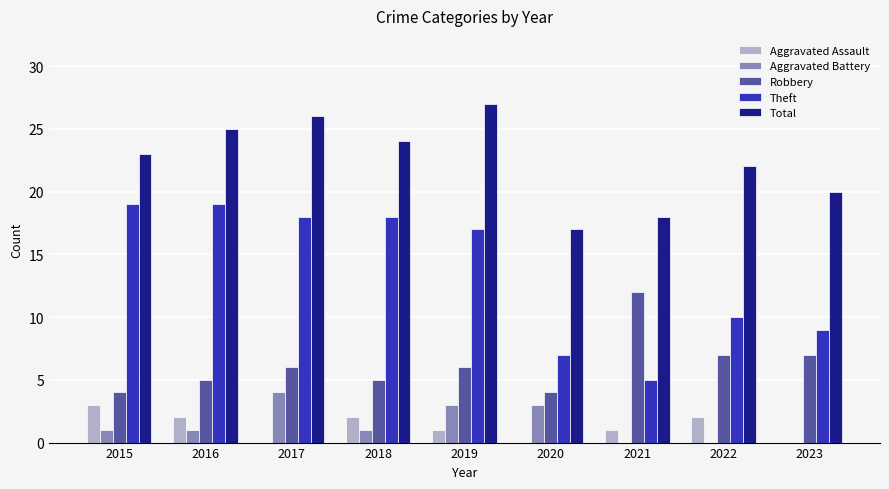

Where is Total nearest to the value 22?

2022